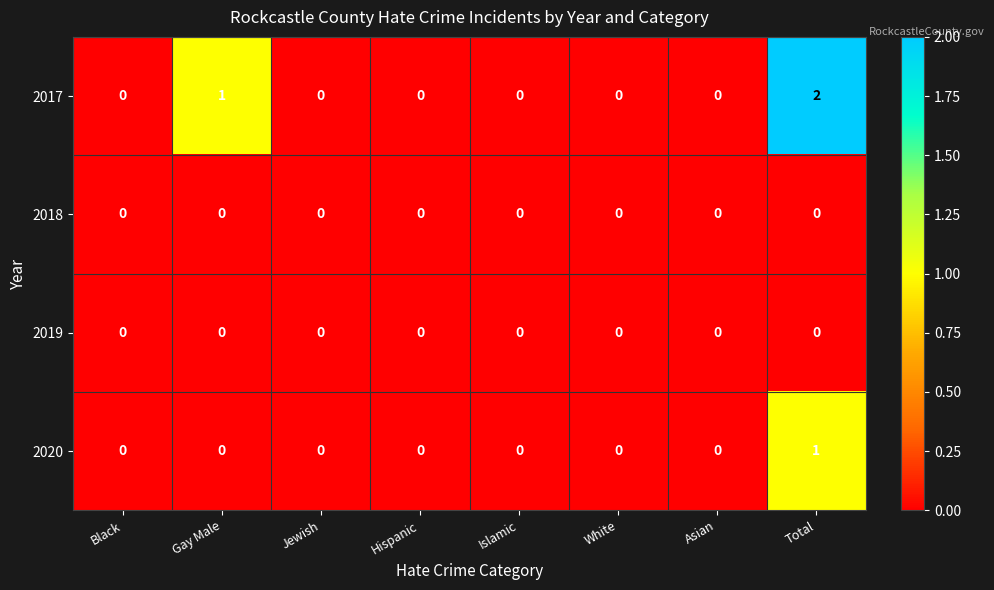

Which series has the largest range (max minus min)?

2017